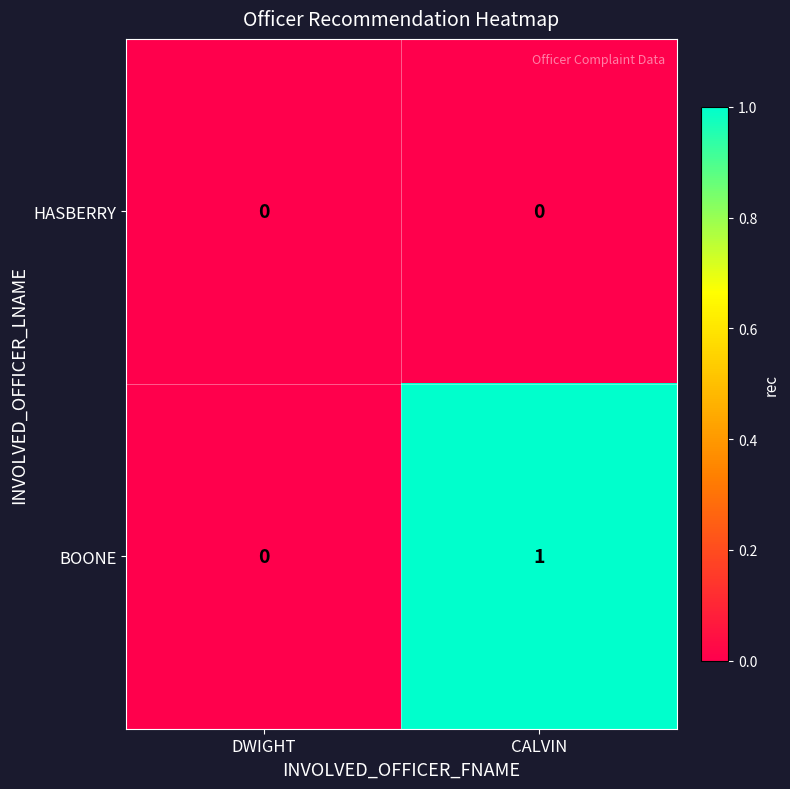

Which series has the largest range (max minus min)?

BOONE